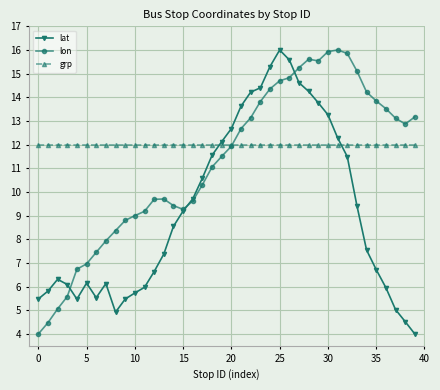

How many data points does each series have?

40